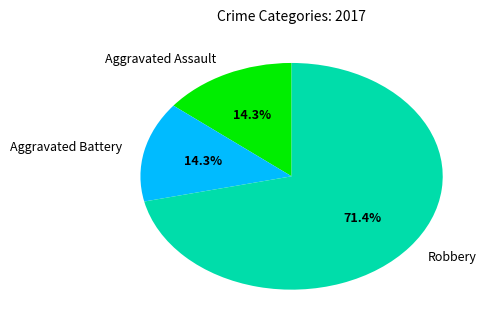

How many slices are in this pie chart?

3